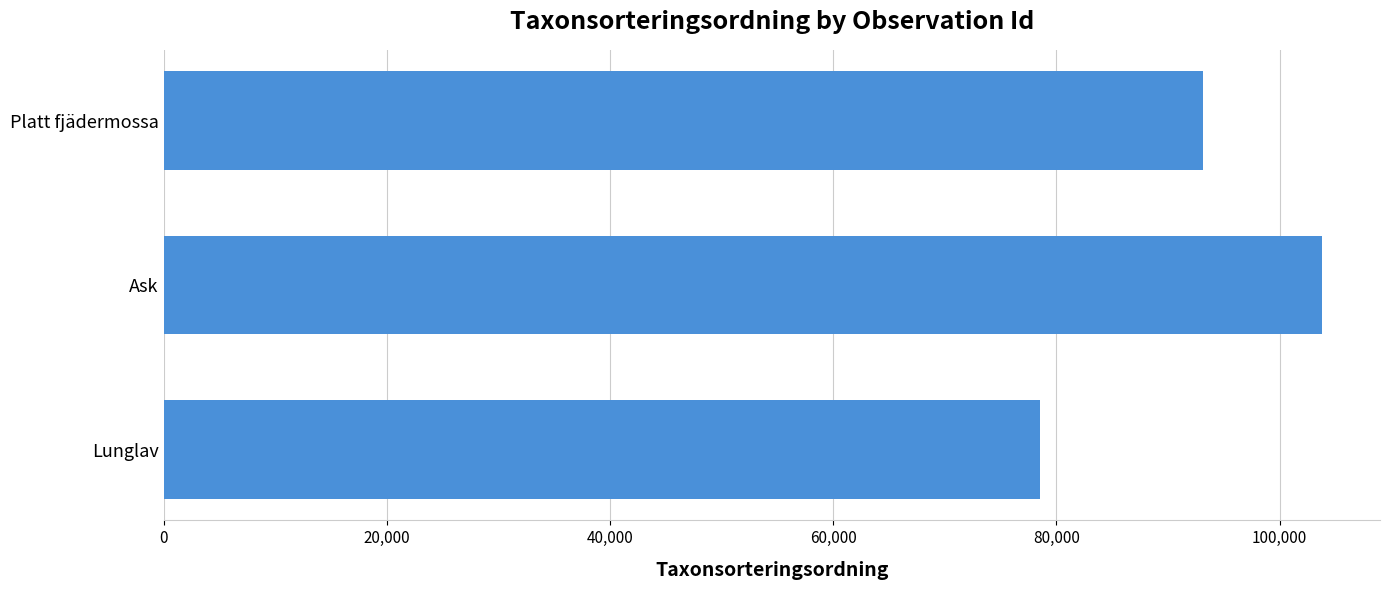

How many bars are there in total?

3